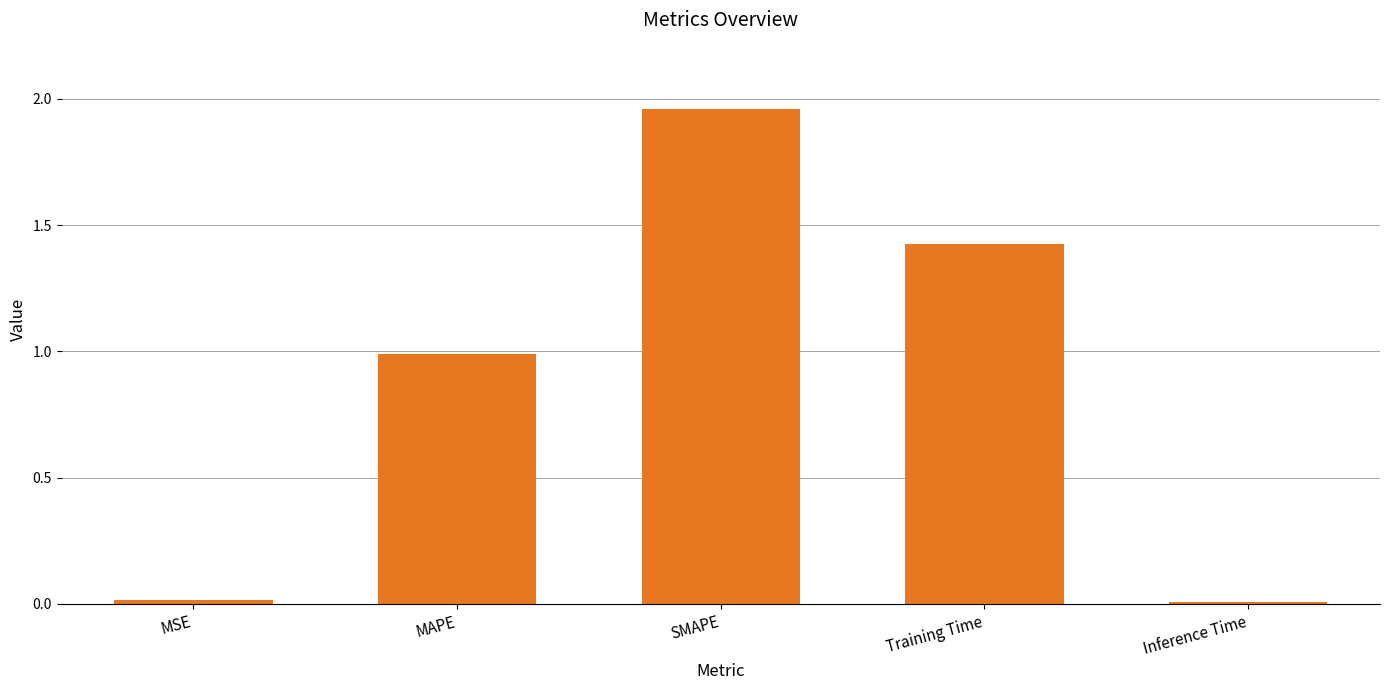

The value at MAPE is 0.6. True or false?

False